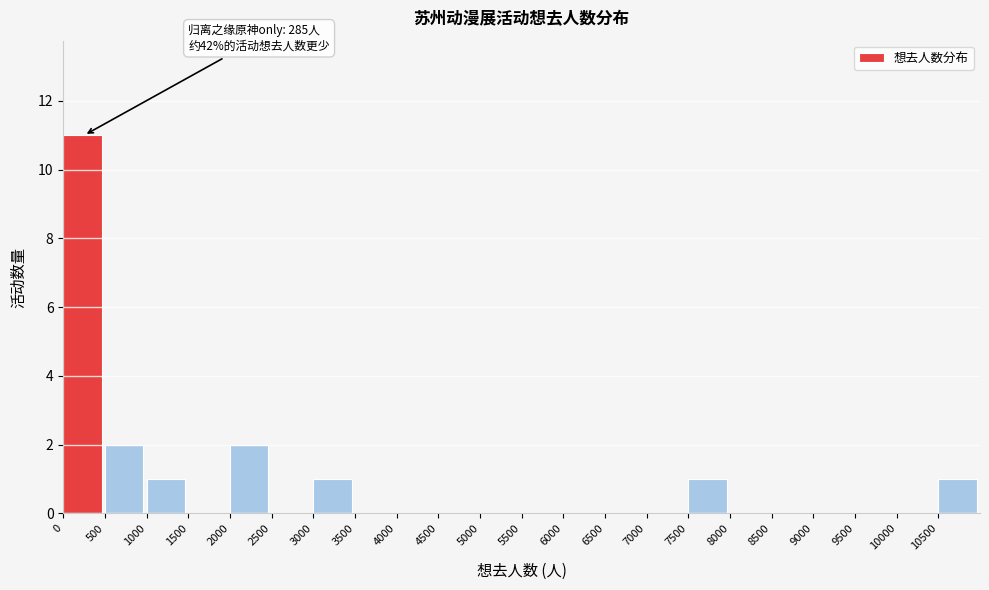

Which range on the x-axis has the tallest bar?

0 to 500